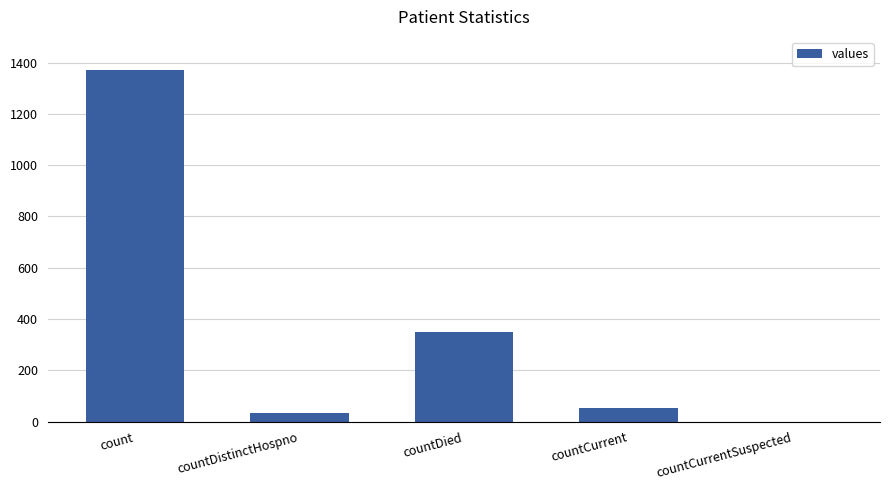

What is the change in value from count to countDistinctHospno?

-1338